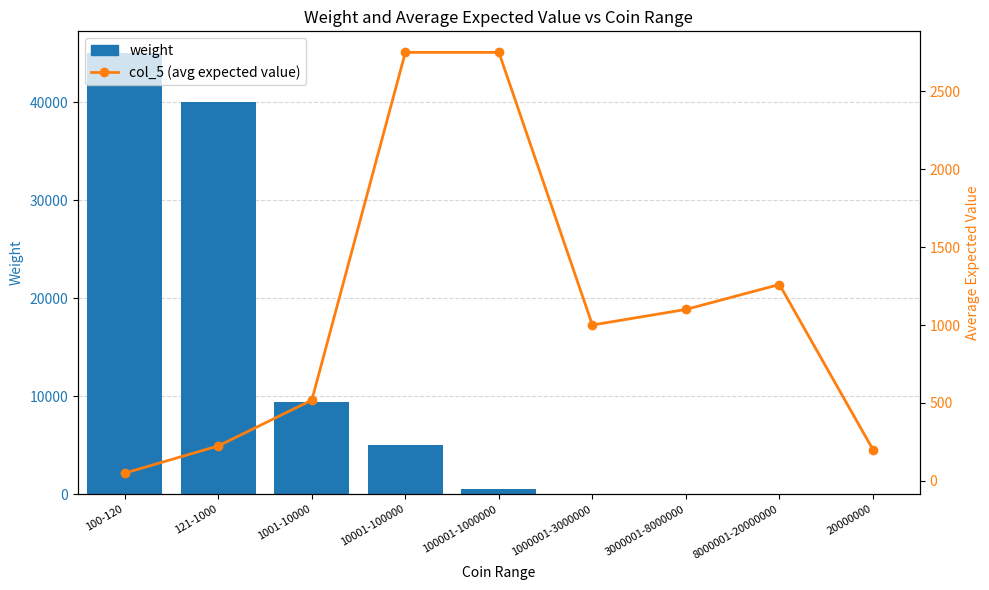

Which series has the largest total across all categories?

weight